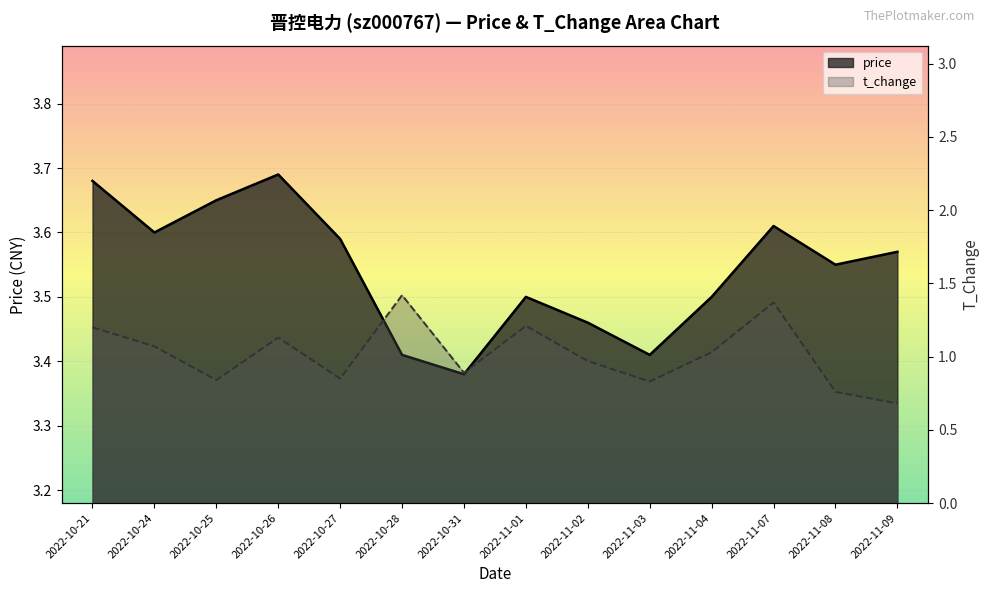

Which has a higher value, 2022-11-04 or 2022-11-03?

2022-11-04